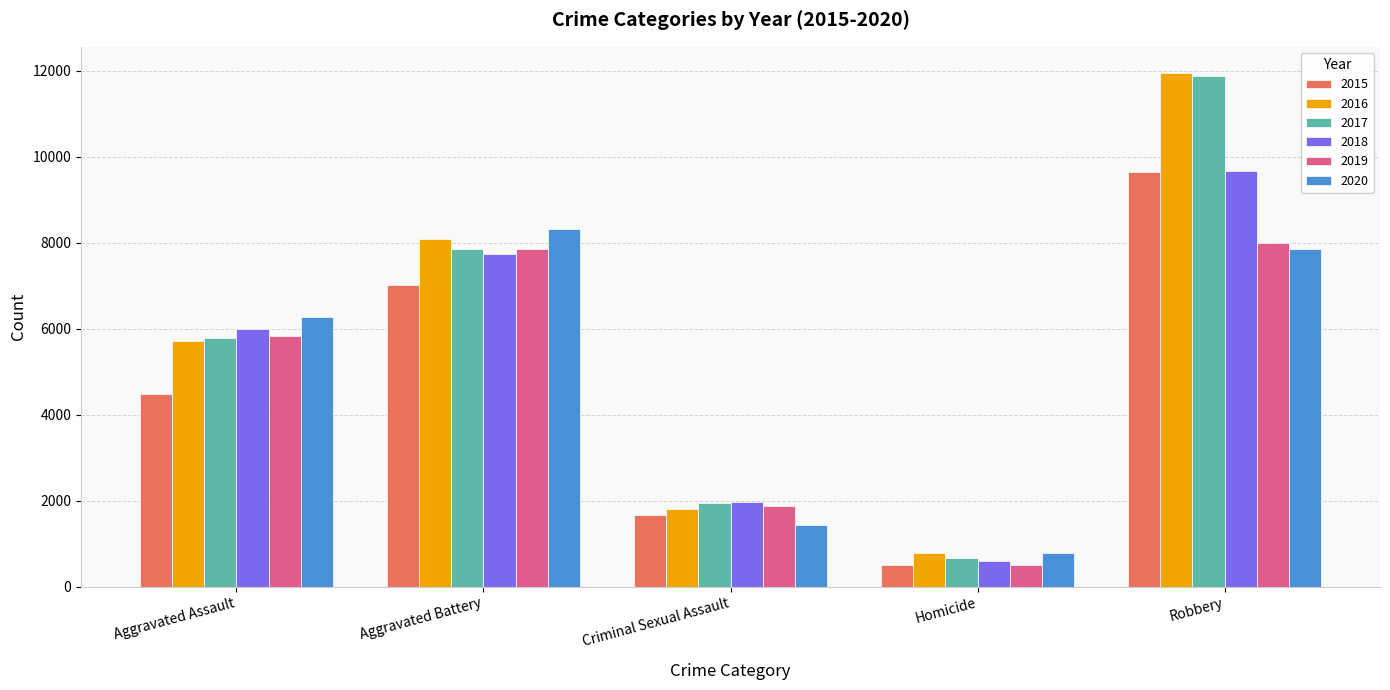

What is the label of the 2nd bar from the left?

Aggravated Battery